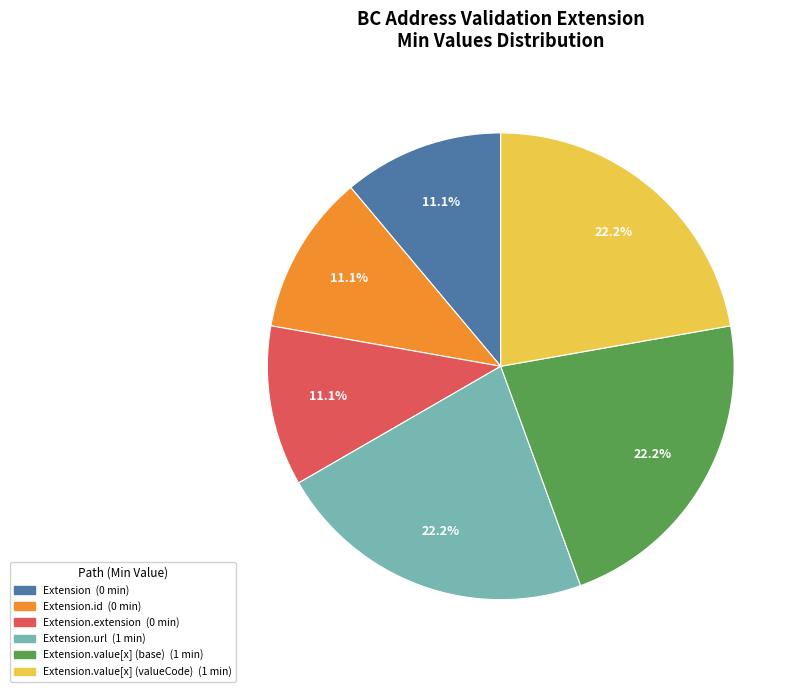

Is there any slice that represents more than half of the pie?

No